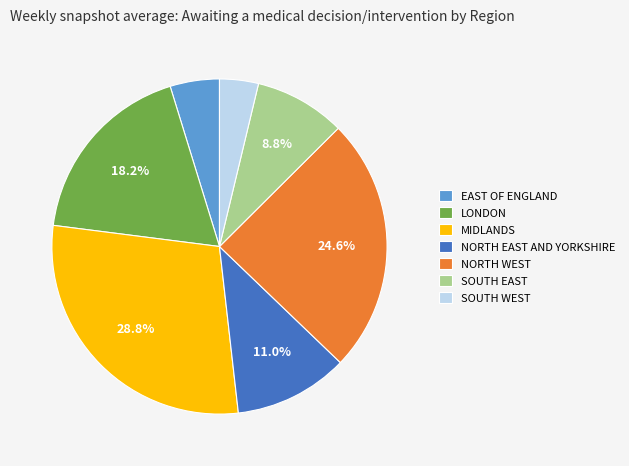

What is the largest slice in the pie chart?

MIDLANDS